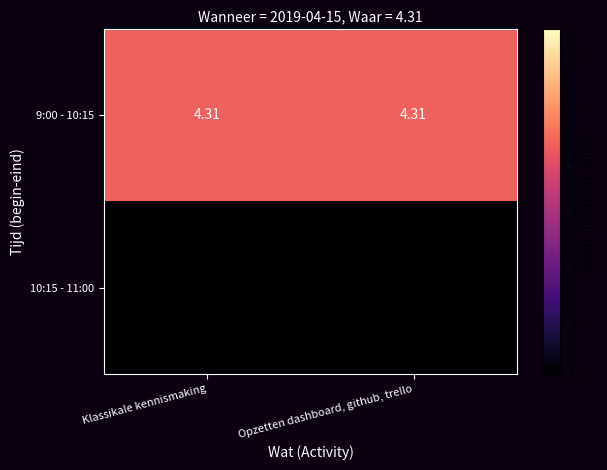

List the series in order of their overall mean, highest first.

9:00 - 10:15, 10:15 - 11:00